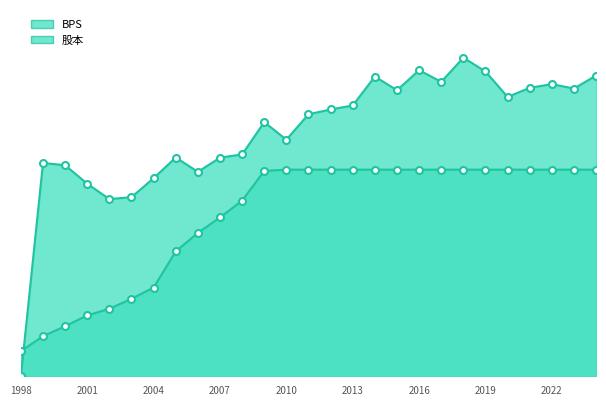

What is the greatest value displayed?

24.7